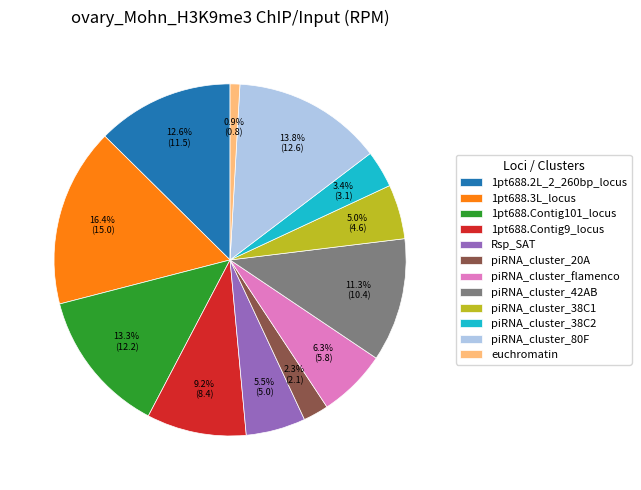

Is piRNA_cluster_42AB the majority of the pie?

No